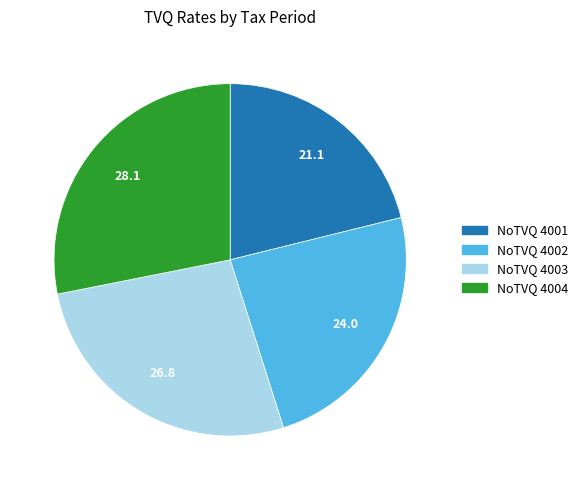

Is there a majority slice in this chart?

No